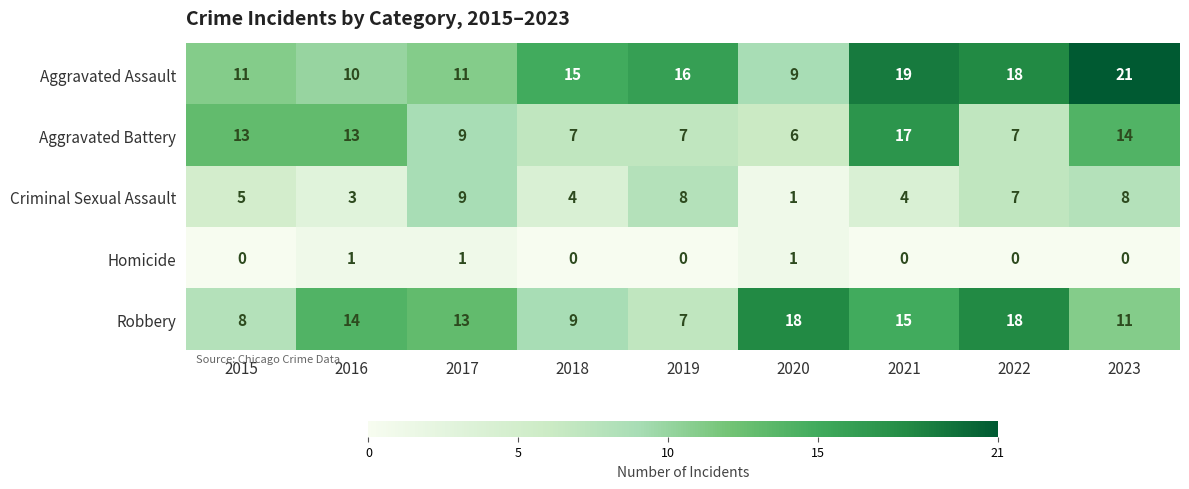

How many distinct data groups are displayed?

5